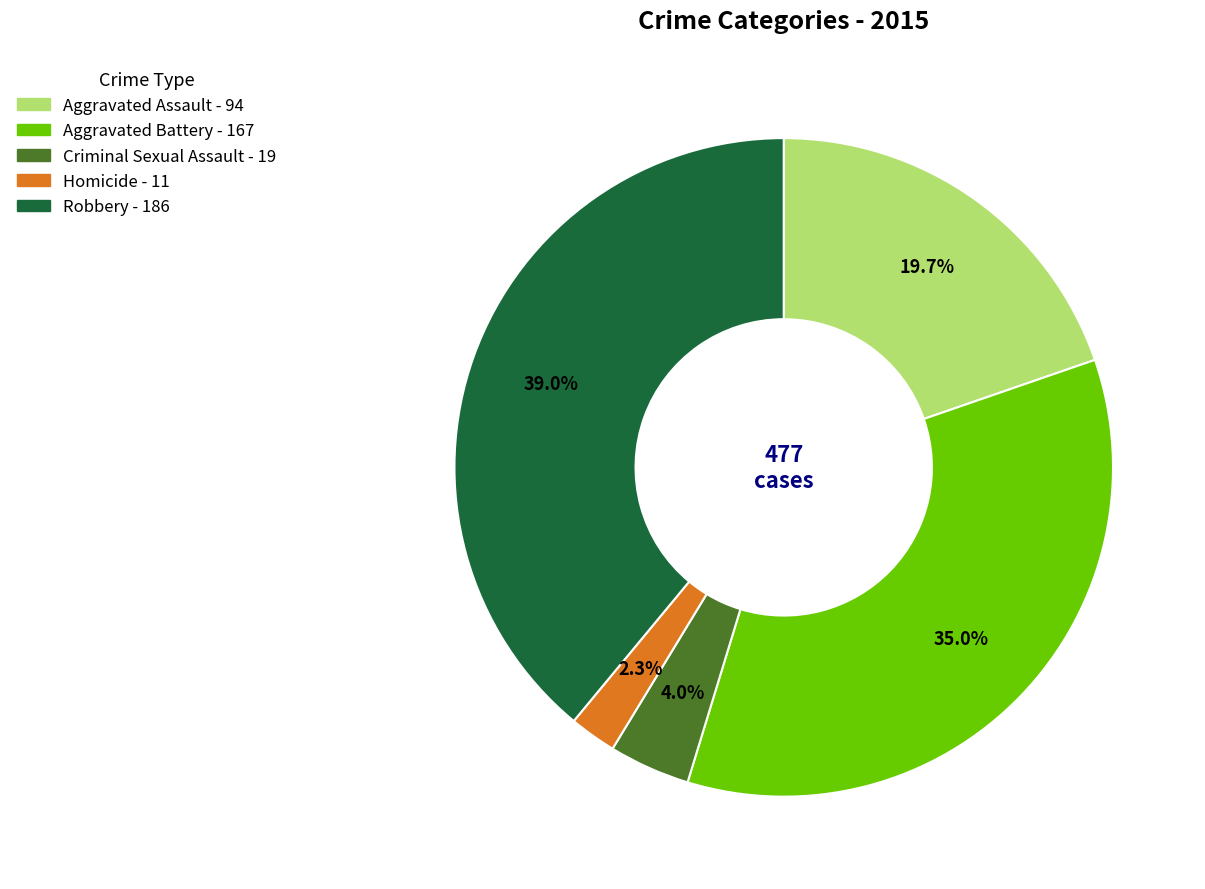

How many slices are in this pie chart?

5